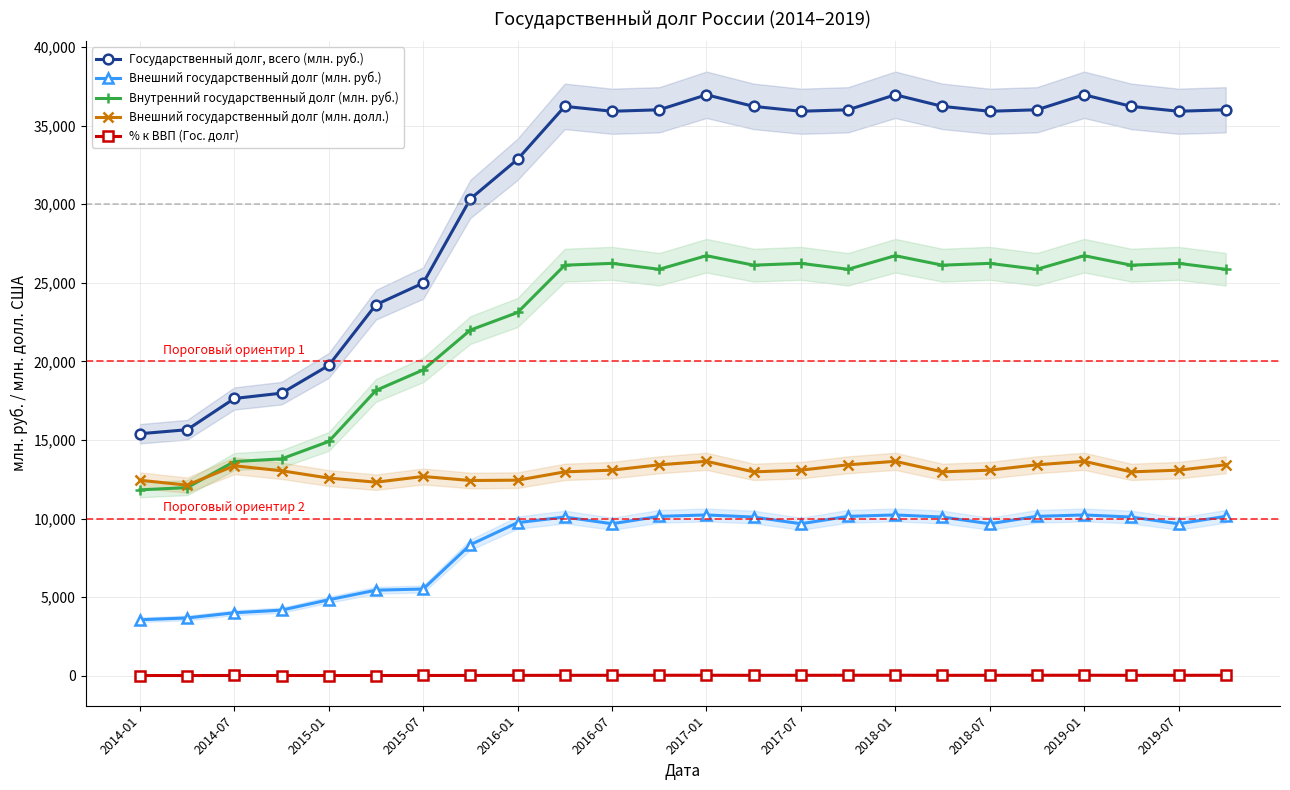

What is the sum of all Государственный долг, всего (млн. руб.) values?

741627.6